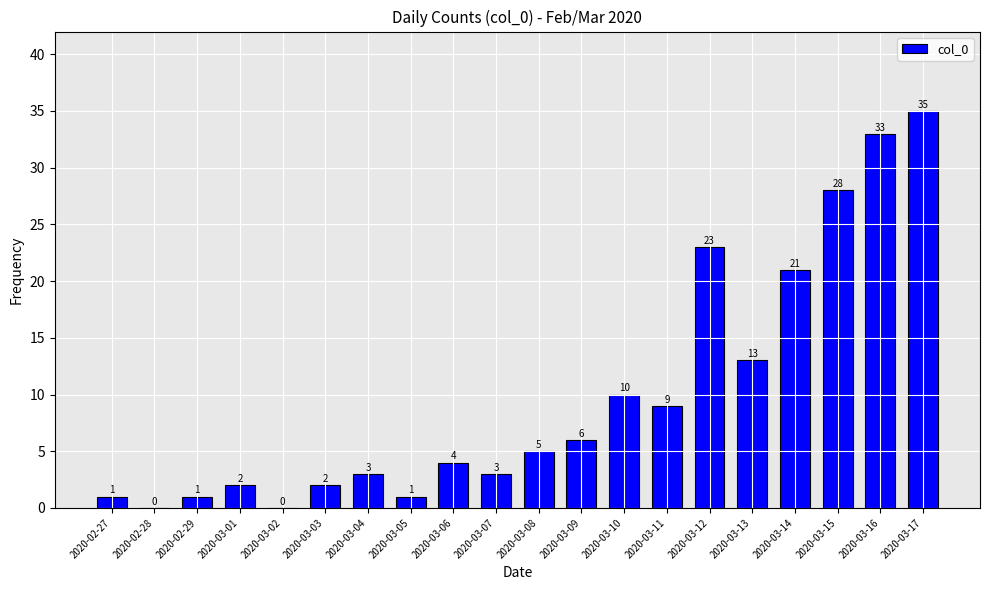

Between 2020-03-09 and 2020-03-15, which is larger?

2020-03-15